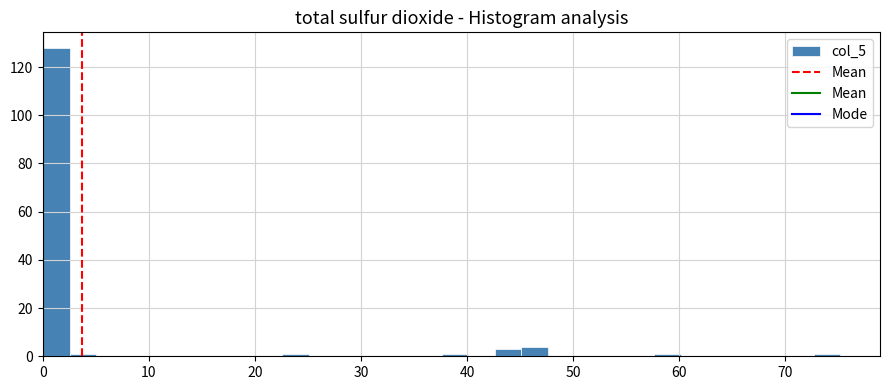

Around what value on the x-axis is the tallest bar? Give the approximate position of its centre, as read against the axis.

1